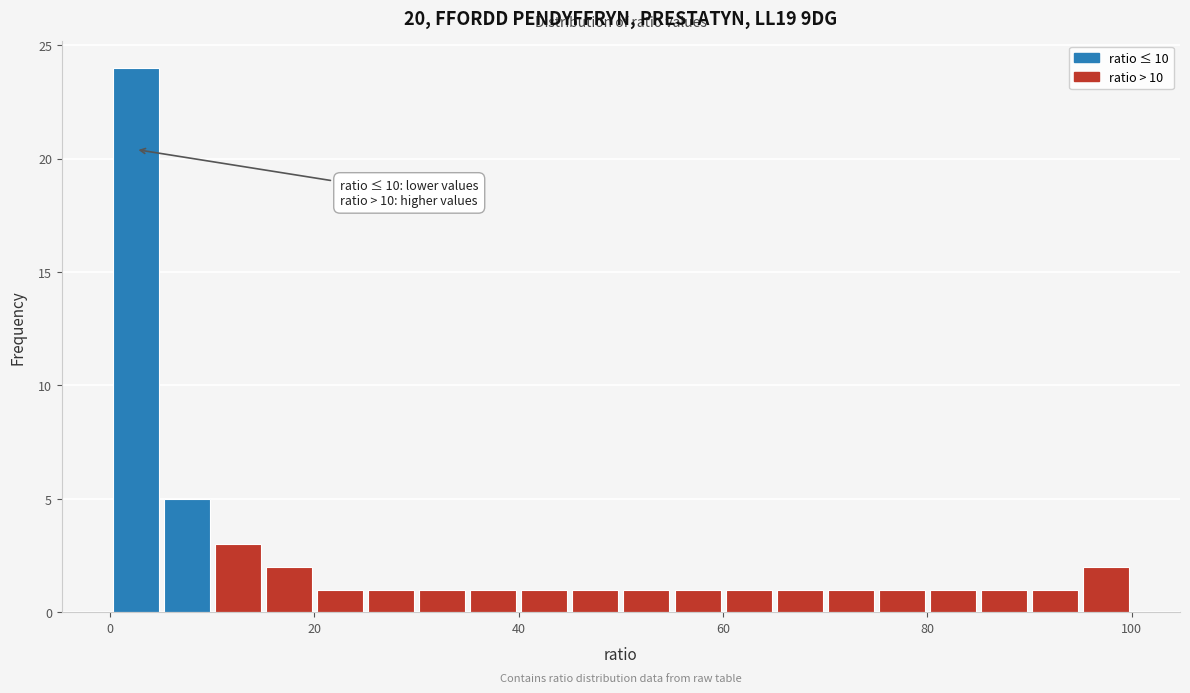

Read against the x-axis, roughly where is the centre of the tallest bar?

2